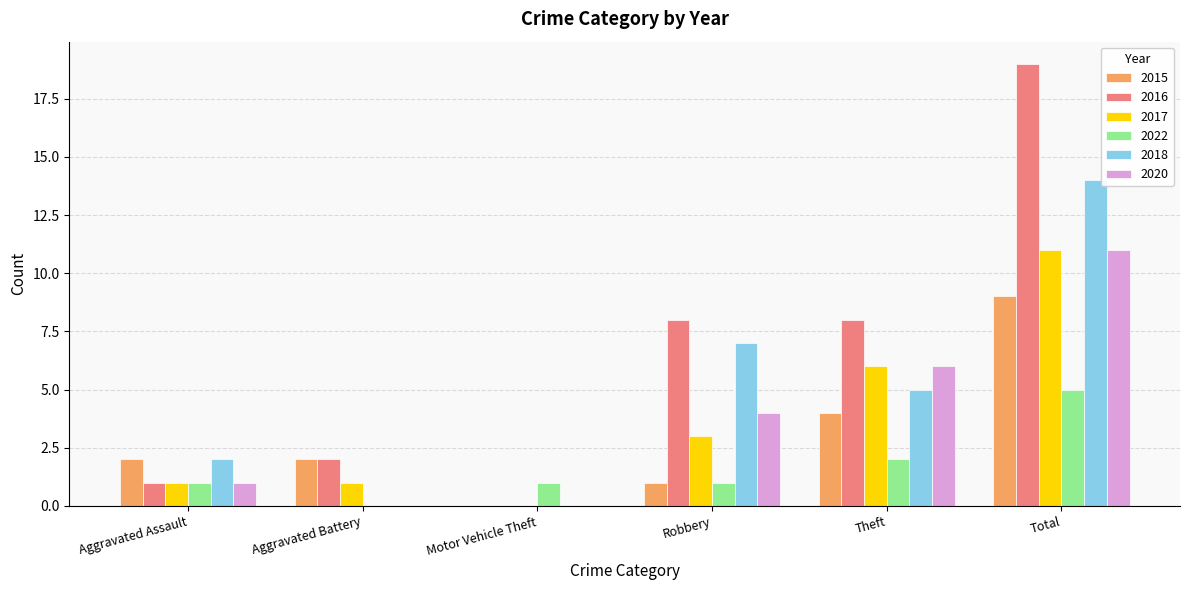

Which label corresponds to the largest value in the chart?

Total